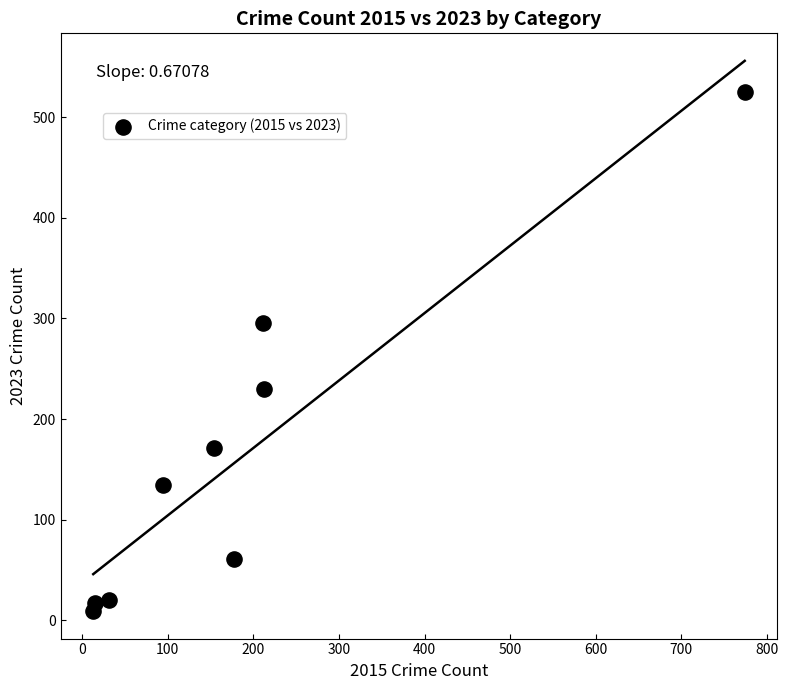

What is the average Y value?

162